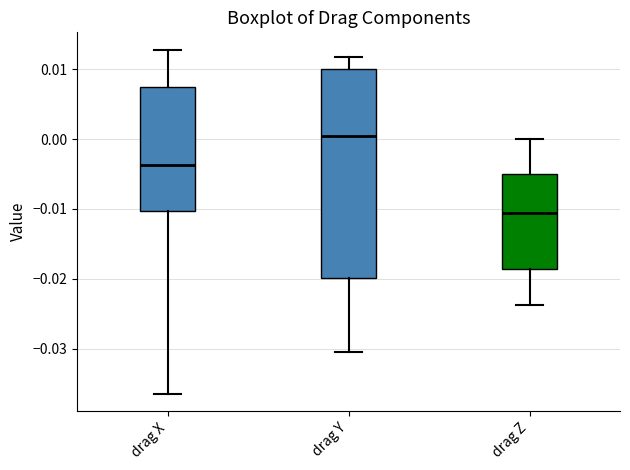

Reading left to right, read every box against the y-axis: the position of its median line, the range the box covers, and the ends of its whiskers. The values are not printed on the chart, so give them approximately, as read against the axis.

drag X: median -0.004, box -0.010 to 0.007, whiskers -0.037 to 0.013
drag Y: median 0.000, box -0.020 to 0.010, whiskers -0.031 to 0.012
drag Z: median -0.011, box -0.019 to -0.005, whiskers -0.024 to 0.000